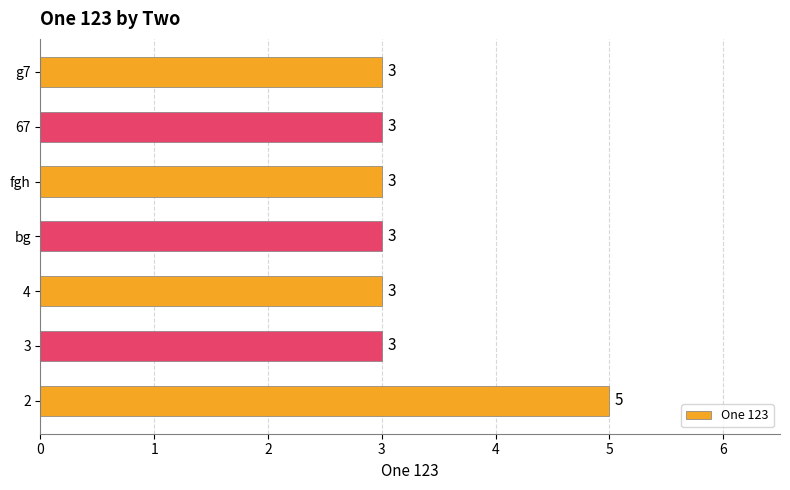

Count the values in the range 3 to 4.

6